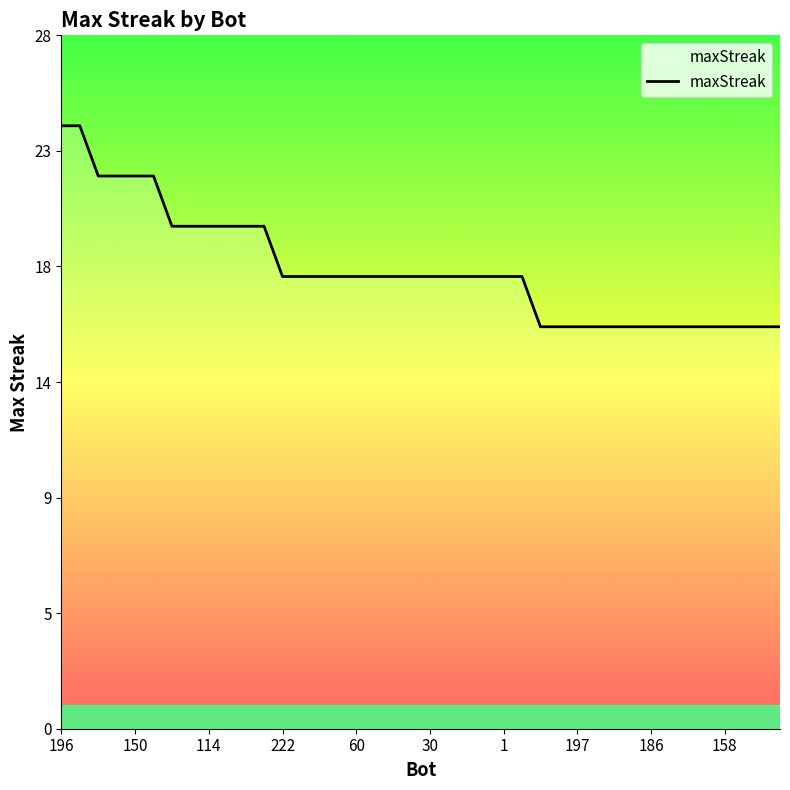

True or false: the data has more than 1 interior local peaks.

False